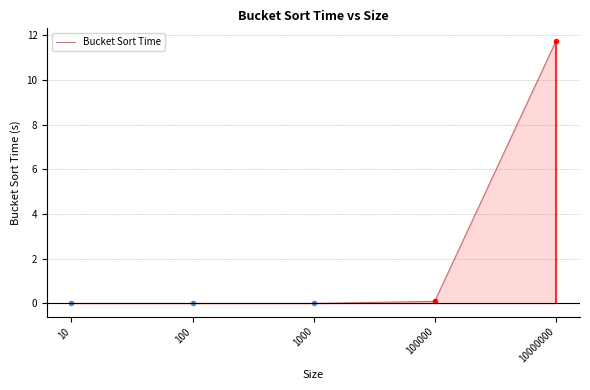

The value at 100000 is 0.1. True or false?

False